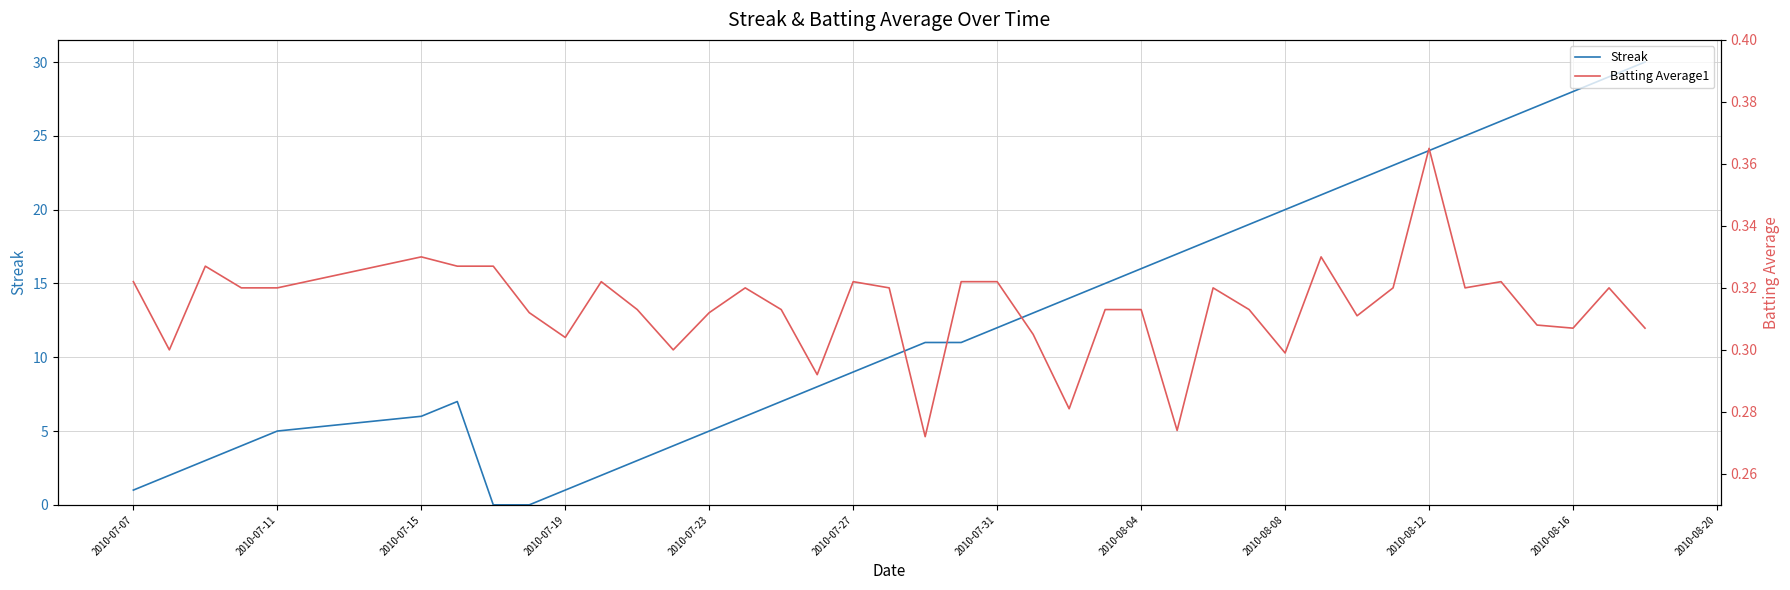

The Streak series shows 6 at 2010-07-31. True or false?

False